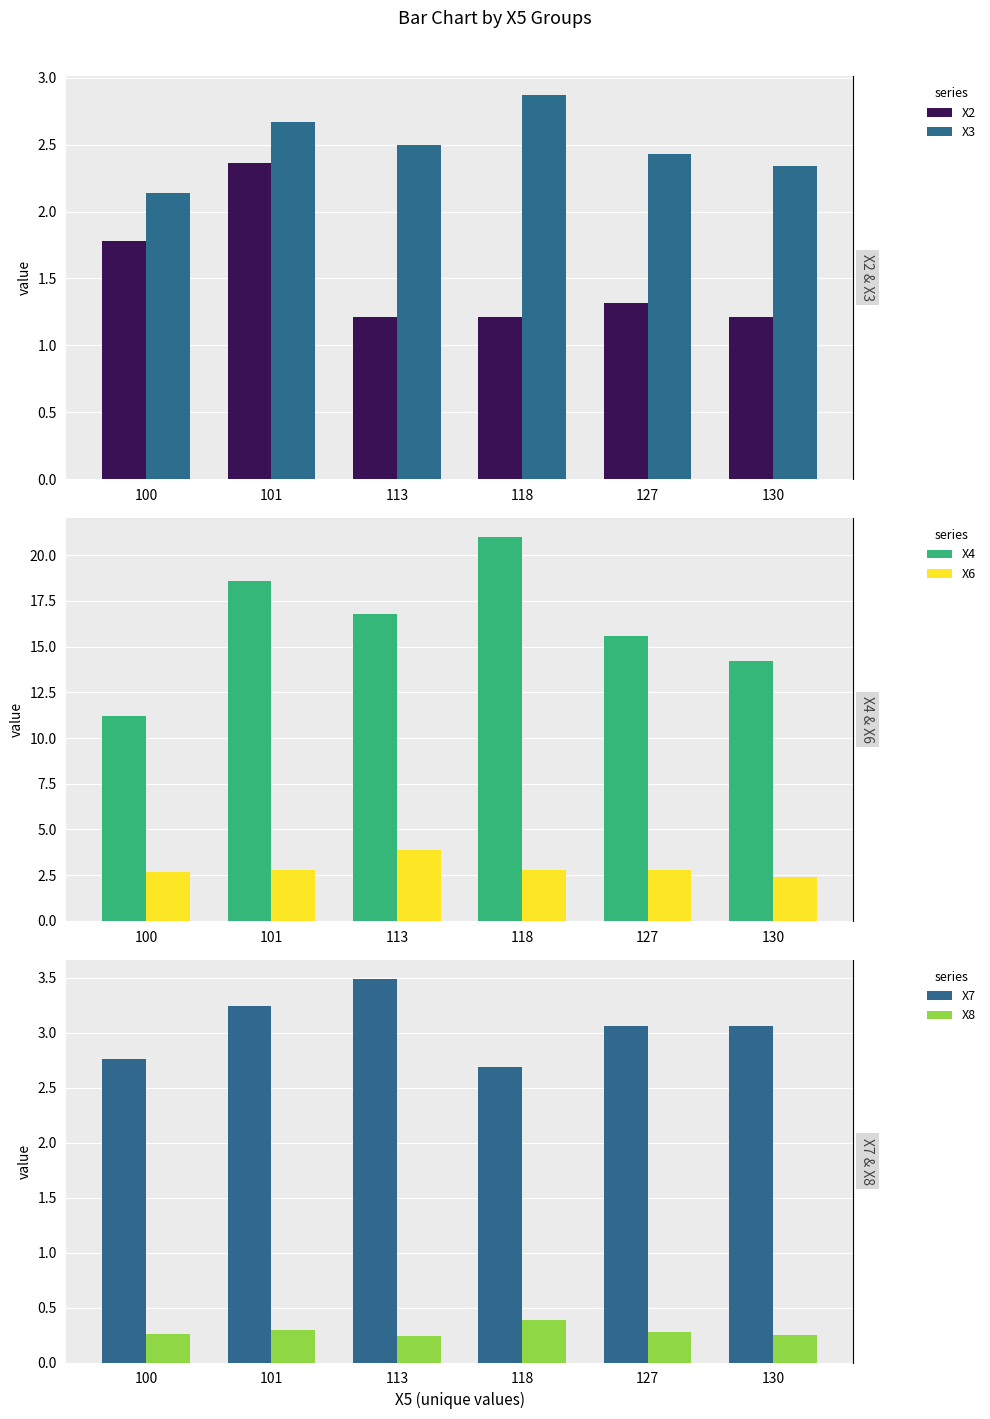

What is the value of the X6 bar at the 5th from the left?

2.8